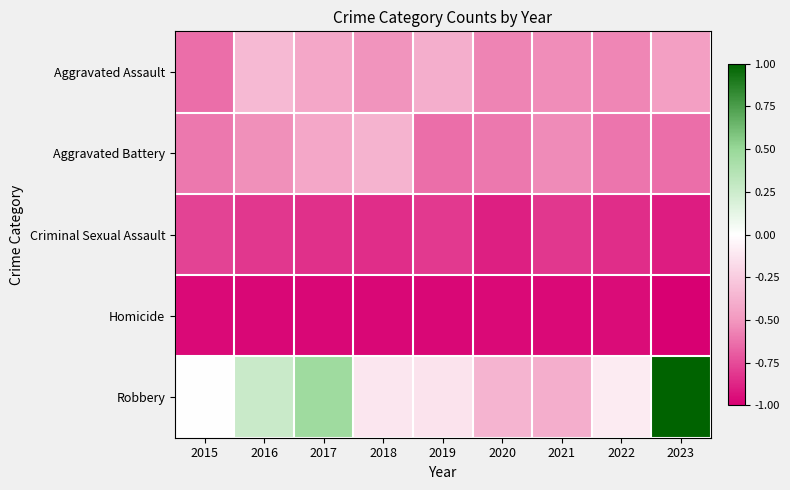

Reading left to right, transcribe all the data shown in this chart.

Aggravated Assault: 2015=-0.6	2016=-0.3	2017=-0.4	2018=-0.5	2019=-0.4	2020=-0.6	2021=-0.5	2022=-0.6	2023=-0.5
Aggravated Battery: 2015=-0.6	2016=-0.5	2017=-0.4	2018=-0.4	2019=-0.6	2020=-0.6	2021=-0.5	2022=-0.6	2023=-0.6
Criminal Sexual Assault: 2015=-0.8	2016=-0.8	2017=-0.8	2018=-0.8	2019=-0.8	2020=-0.9	2021=-0.8	2022=-0.8	2023=-0.9
Homicide: 2015=-1.0	2016=-1.0	2017=-1.0	2018=-1.0	2019=-1.0	2020=-1.0	2021=-1.0	2022=-1.0	2023=-1.0
Robbery: 2015=0.0	2016=0.3	2017=0.5	2018=-0.1	2019=-0.1	2020=-0.4	2021=-0.4	2022=-0.1	2023=1.0